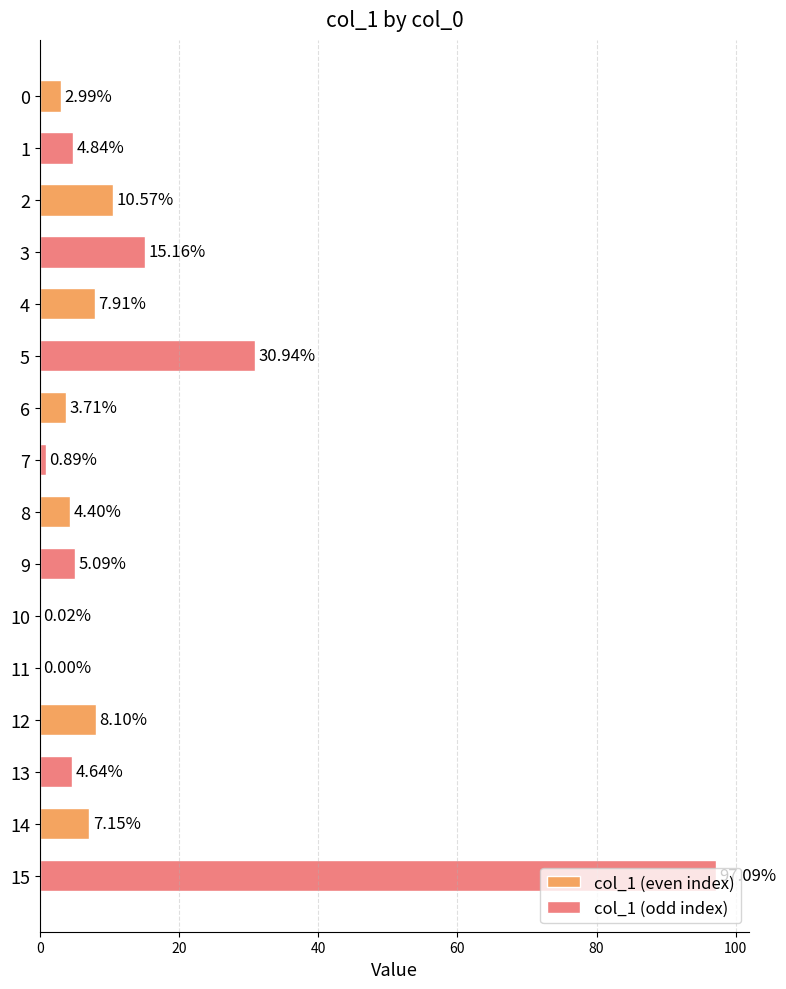

What is the sum of the col_1 (odd index) values at 6 and 14?

98.0